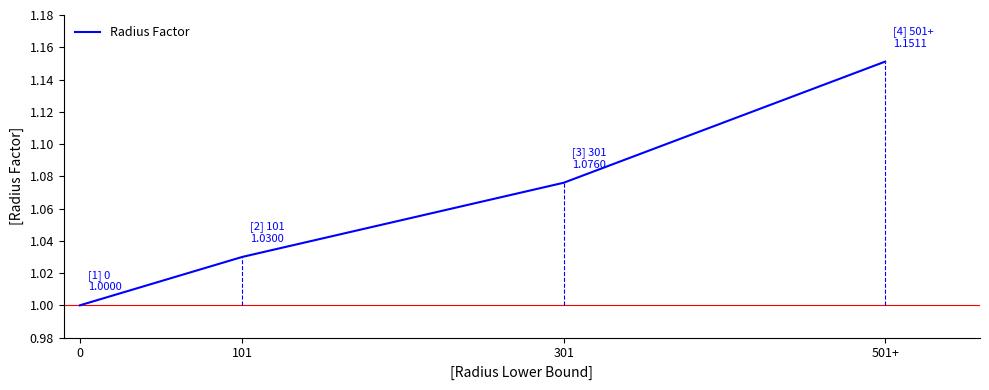

What is the difference between the maximum and second lowest values?

0.1